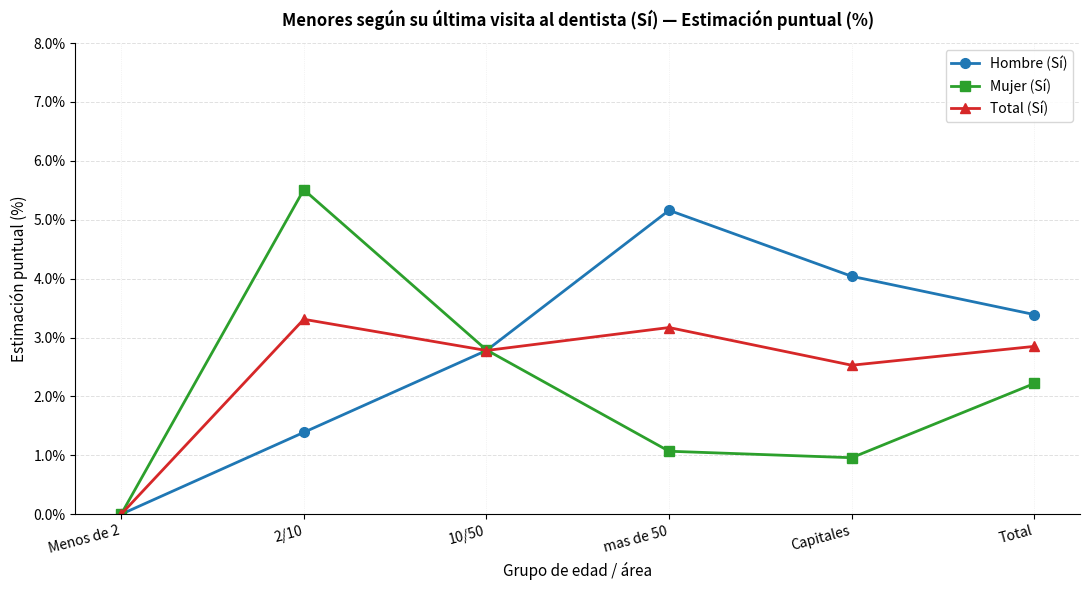

What is the highest value of the Hombre (Sí) series?

5.2